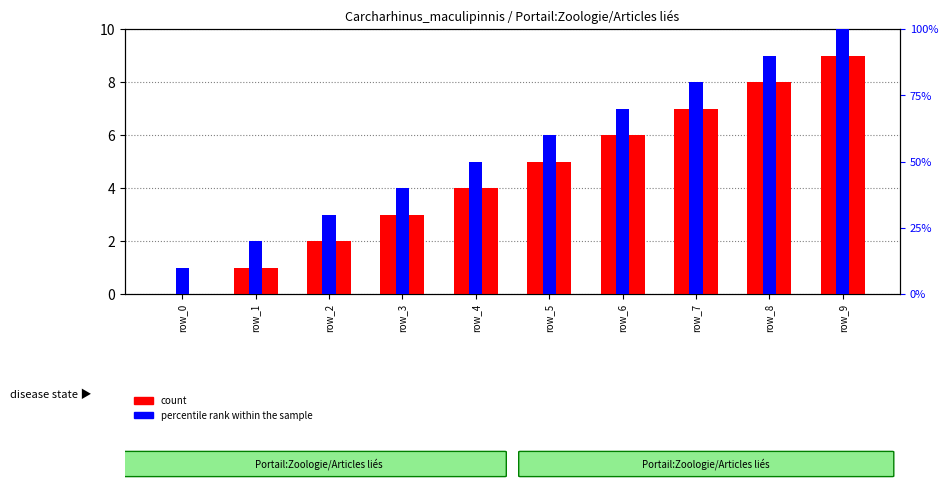

What is the maximum value shown in the chart?

100